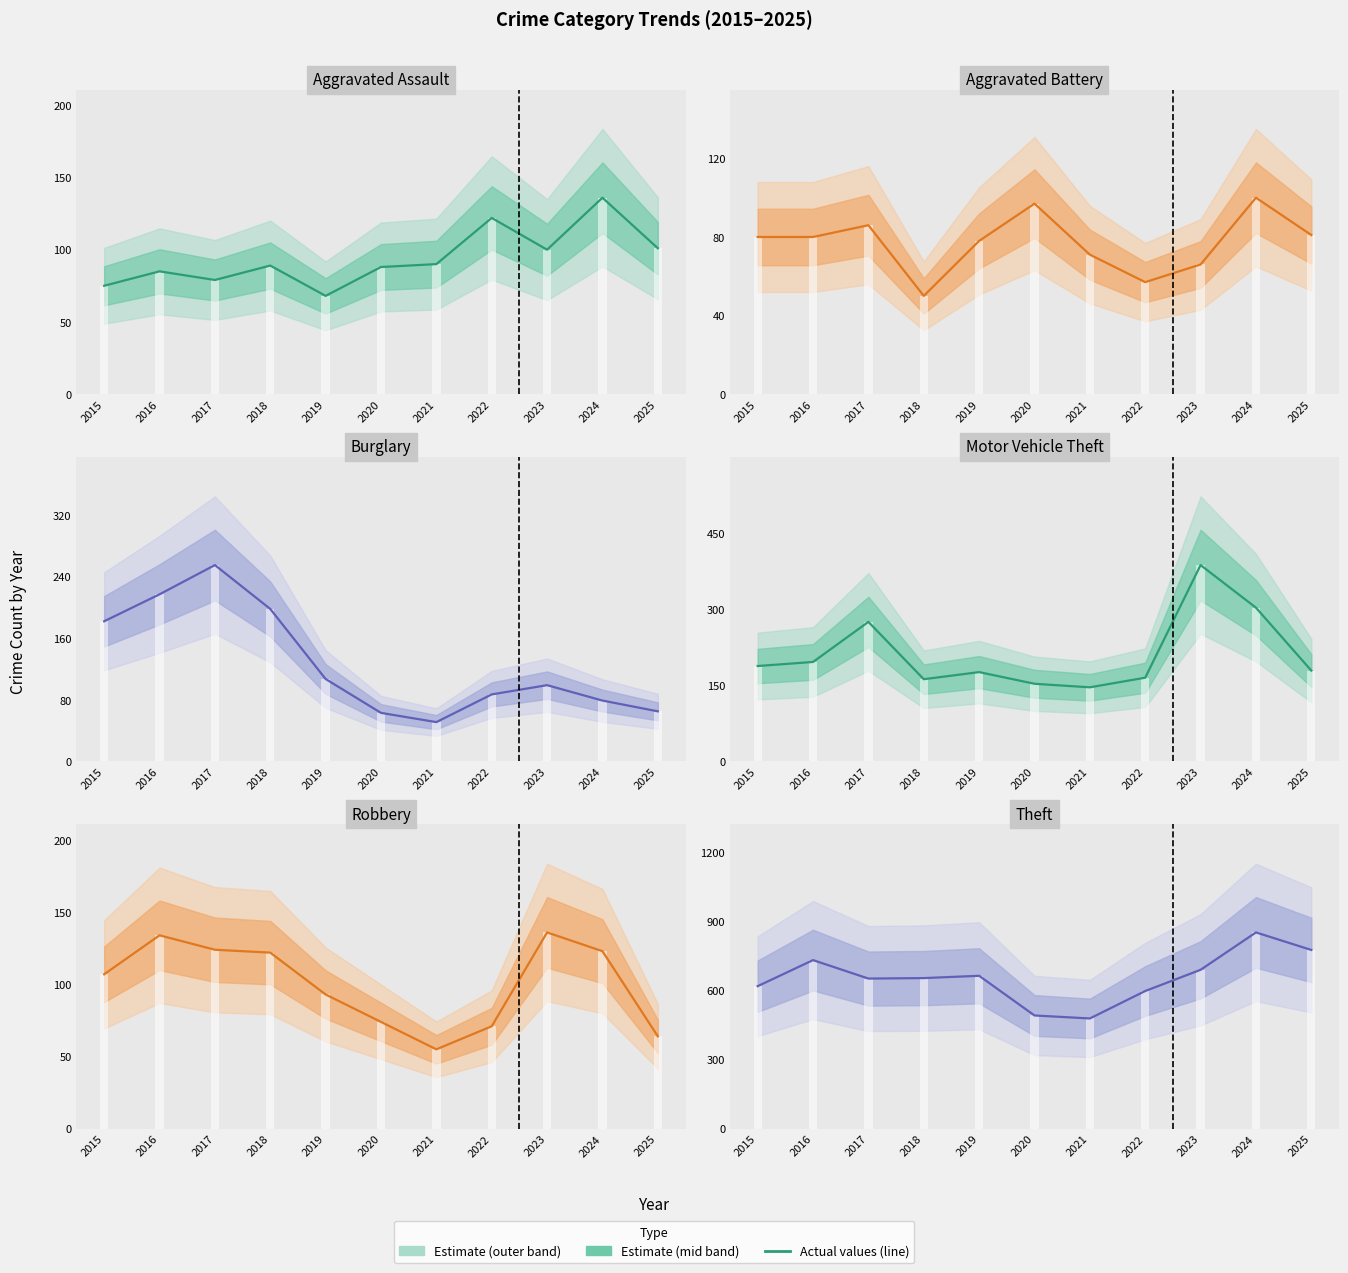

At which category is the sum across all series the highest?

2024